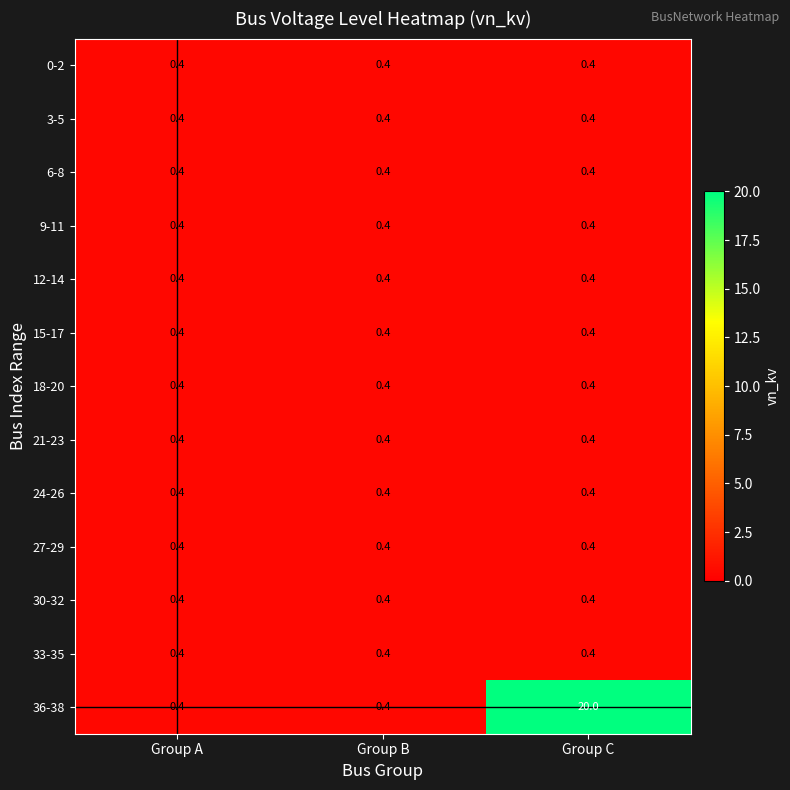

Which series changed the most between Group B and Group C?

36-38